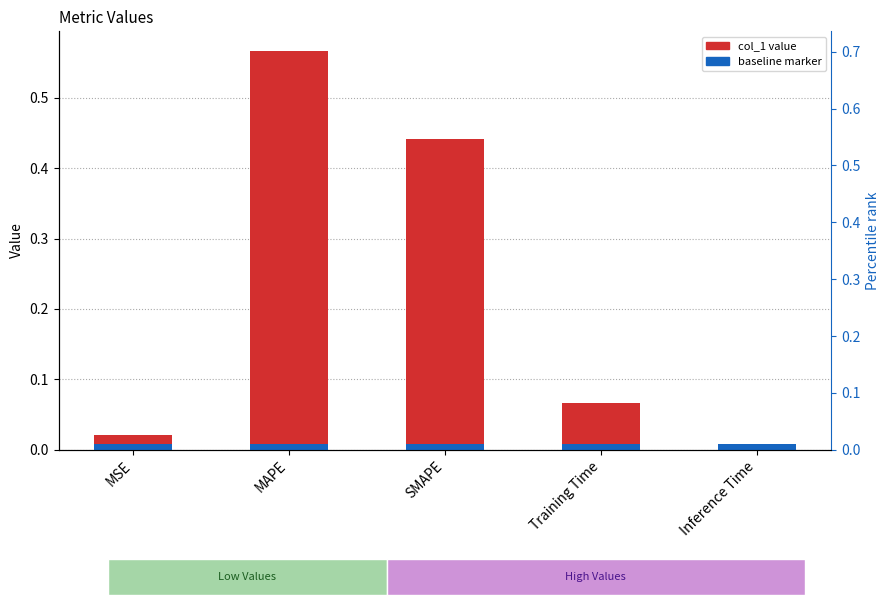

What is the sum of the values at Inference Time and Training Time?

0.1